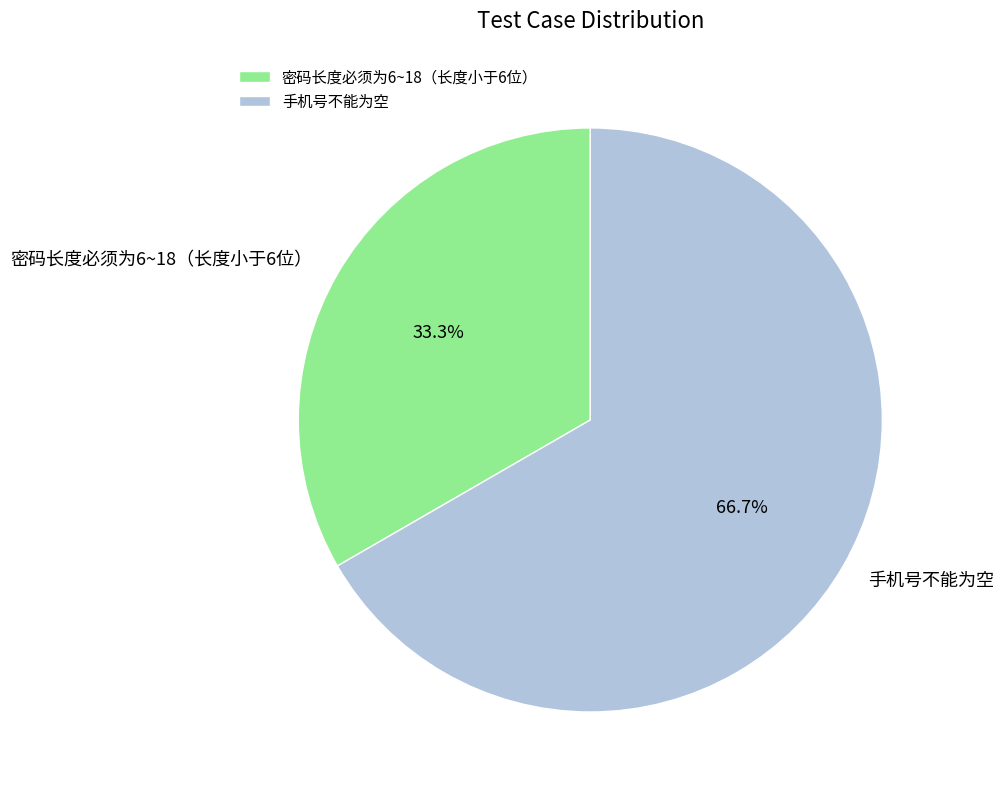

True or false: 密码长度必须为6~18（长度小于6位） accounts for 33% of the total.

True